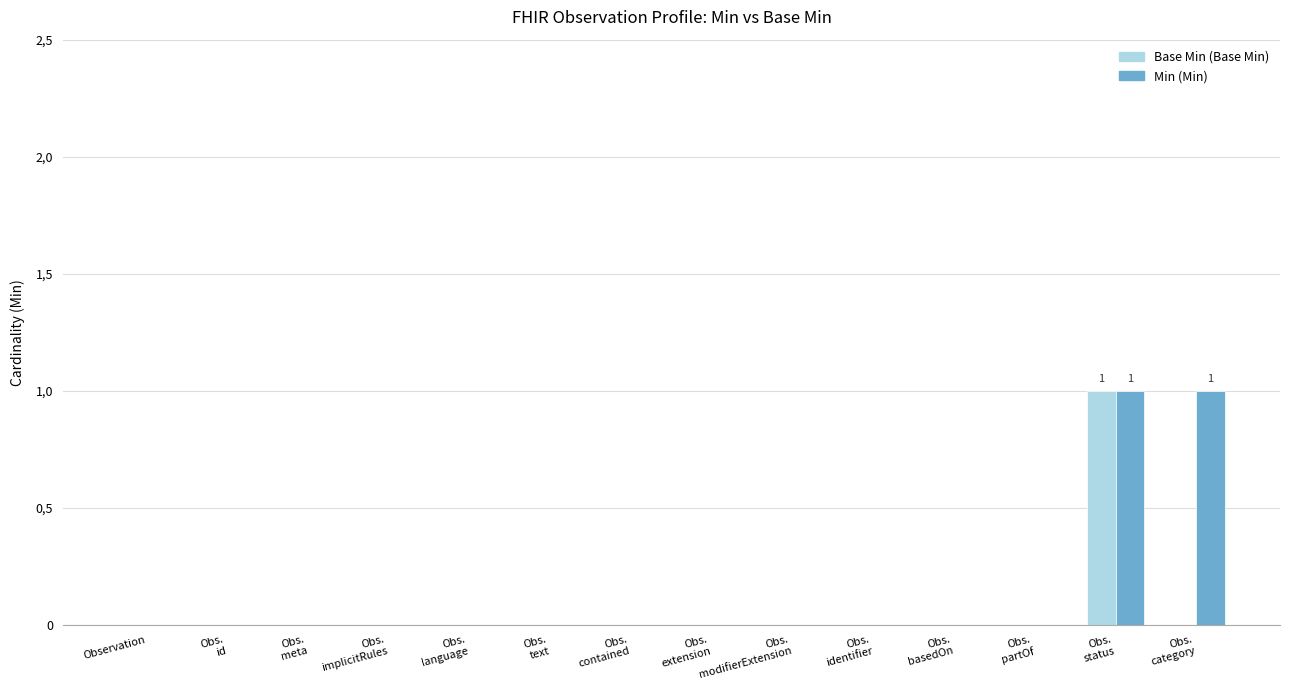

True or false: Min has a value of 0 at Obs.
contained.

True